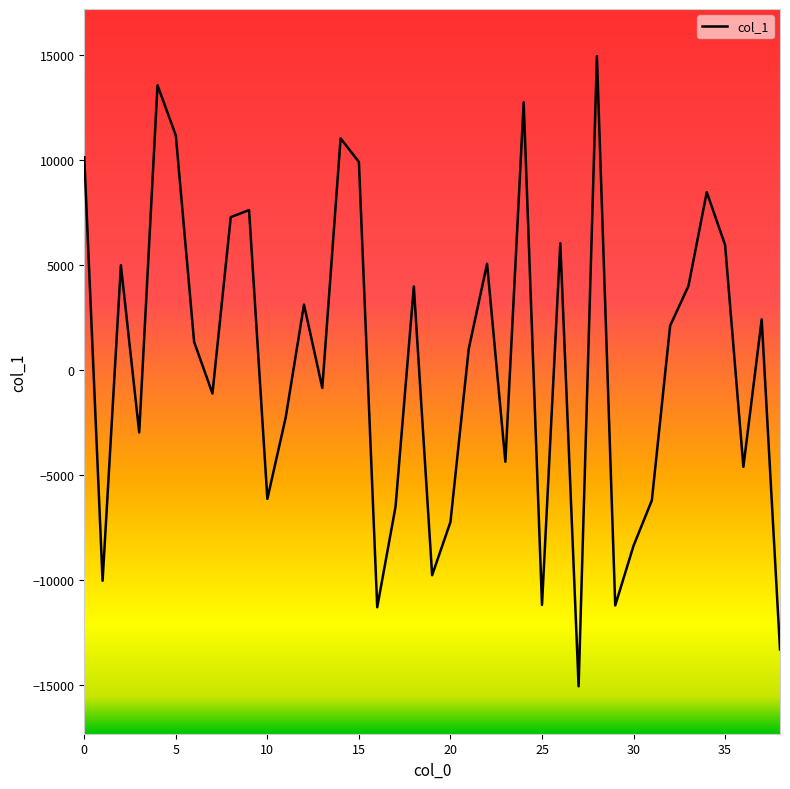

What is the difference between the maximum and minimum values?

30043.0